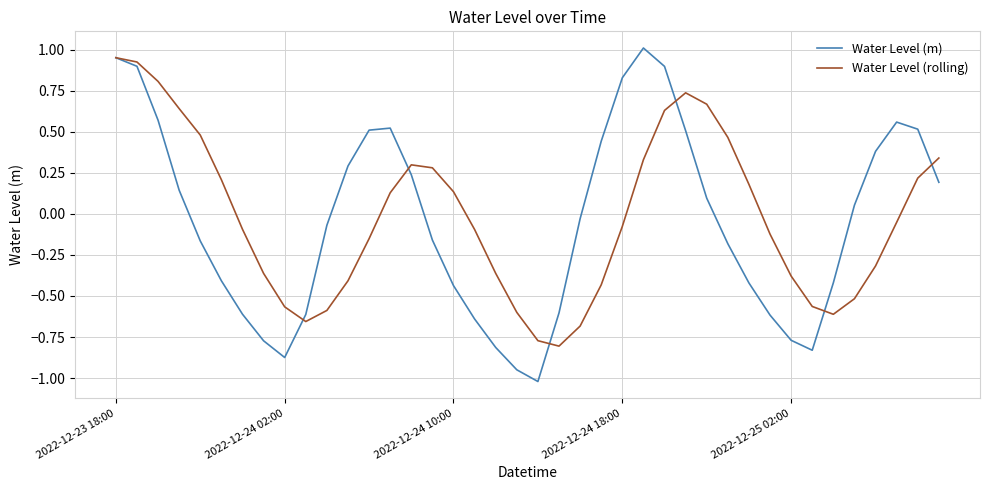

What is the minimum value for Water Level (m)?

-1.0